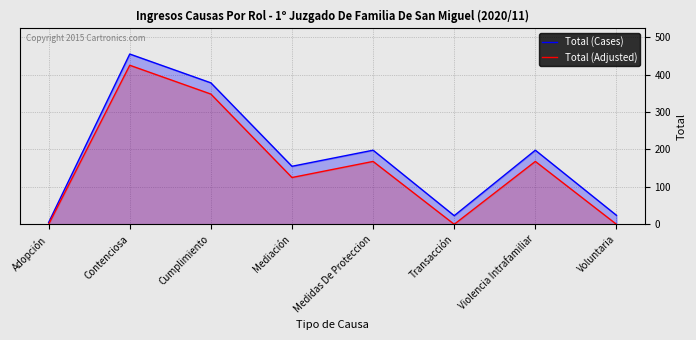

What position from the right is Voluntaria?

1